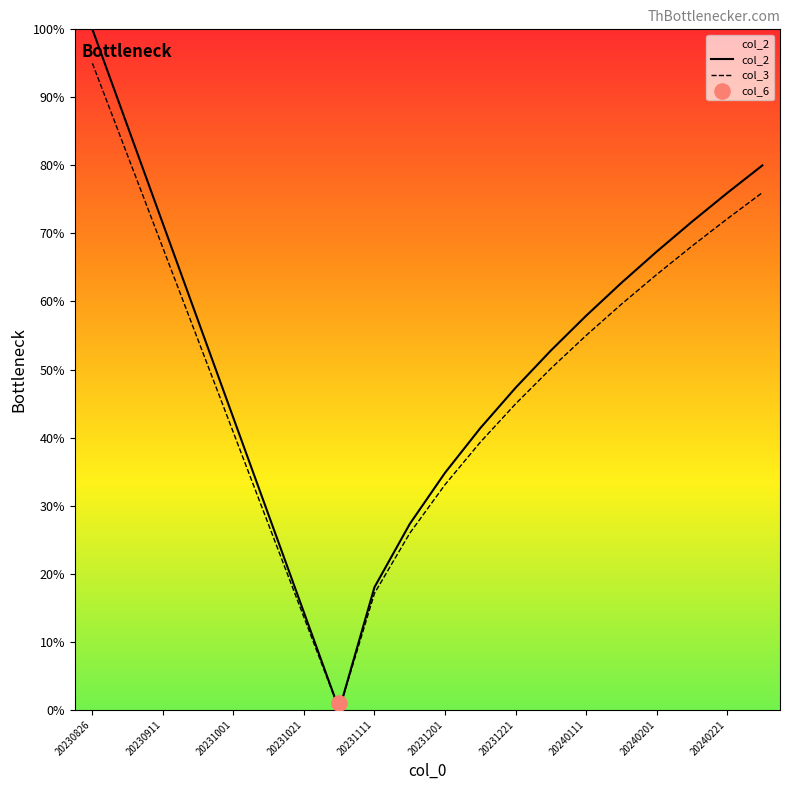

At which category is the sum across all series the highest?

20230826